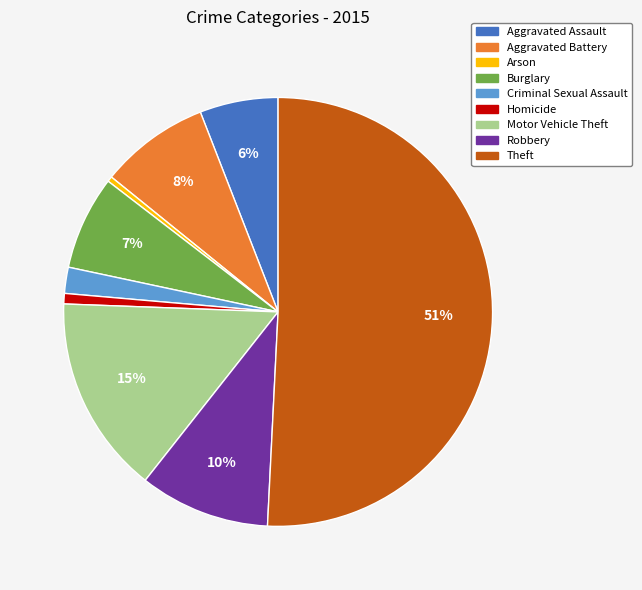

Count the number of slices in the pie.

9